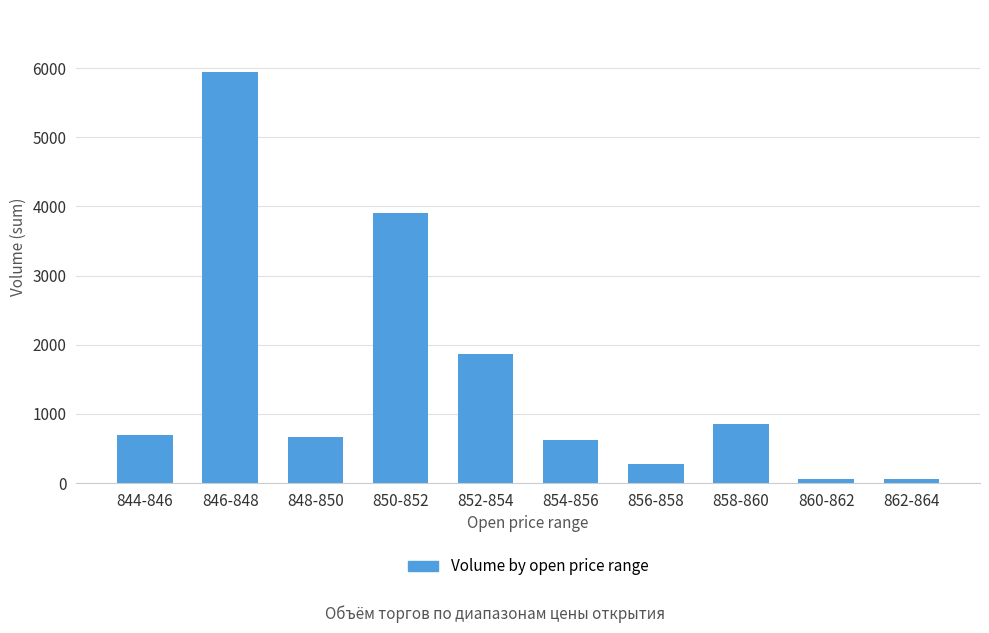

Is it true that the value at 848-850 is 149.9?

False